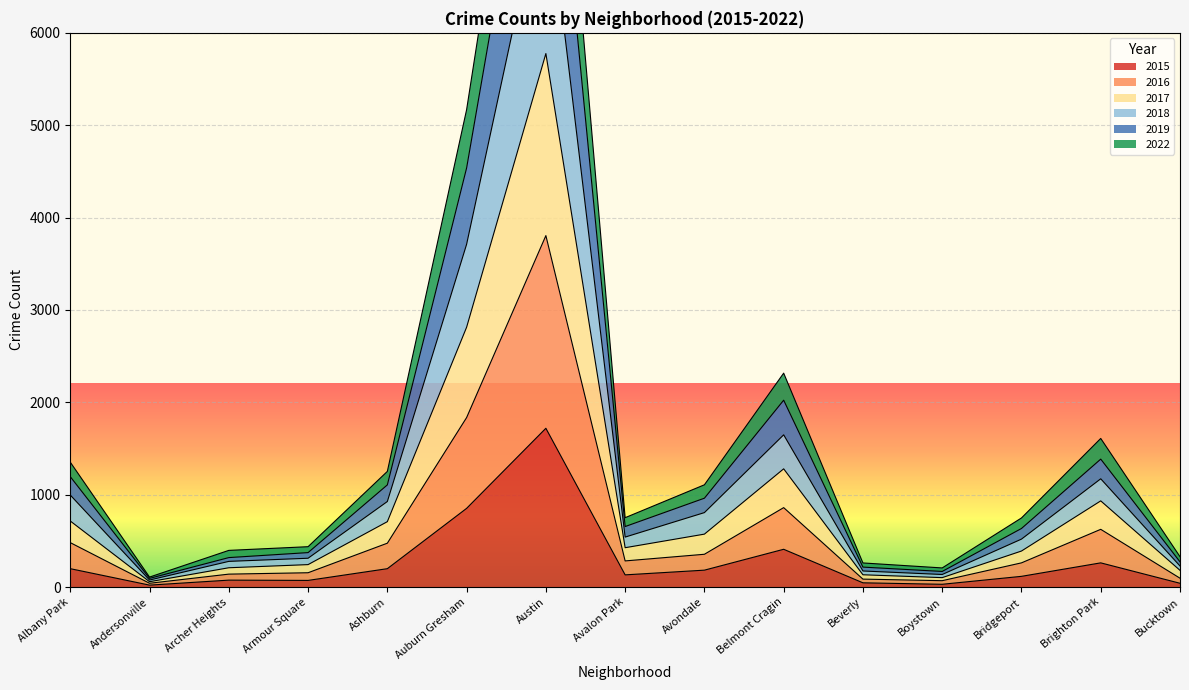

Is it true that 2015 equals 3050 at Austin?

False